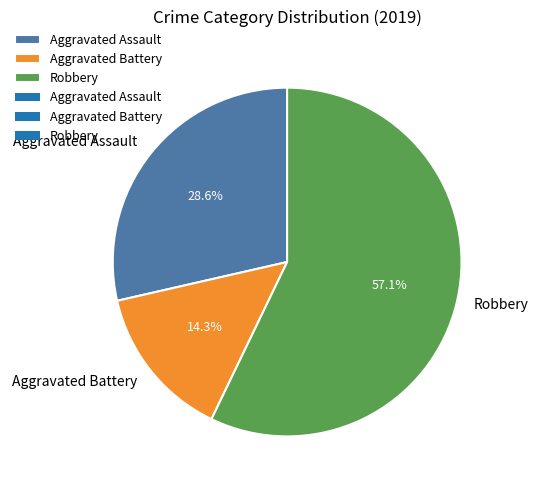

What percentage is the Aggravated Assault slice, to the nearest percent?

29%